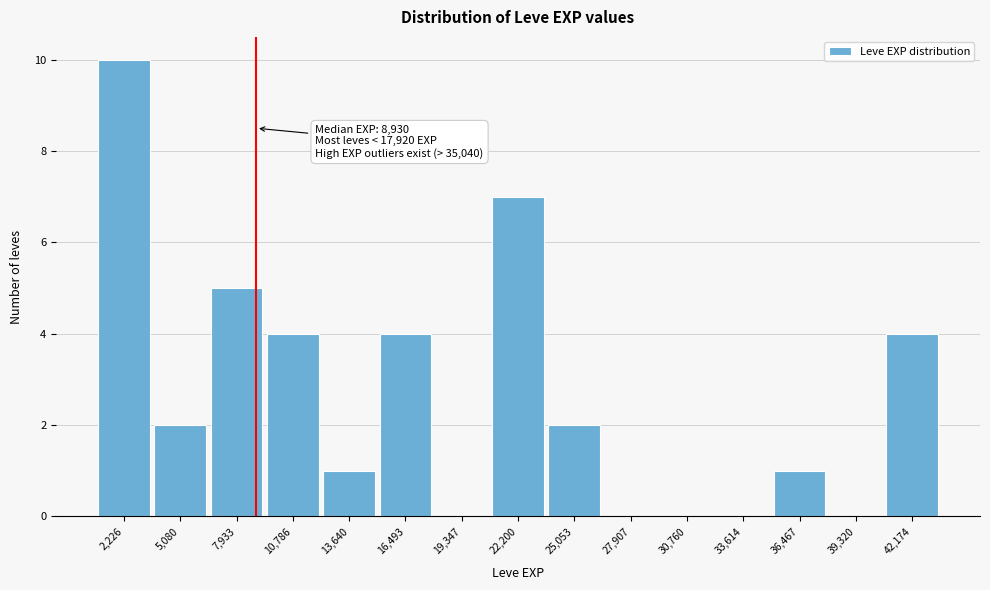

Which range on the x-axis has the tallest bar?

1000 to 3500